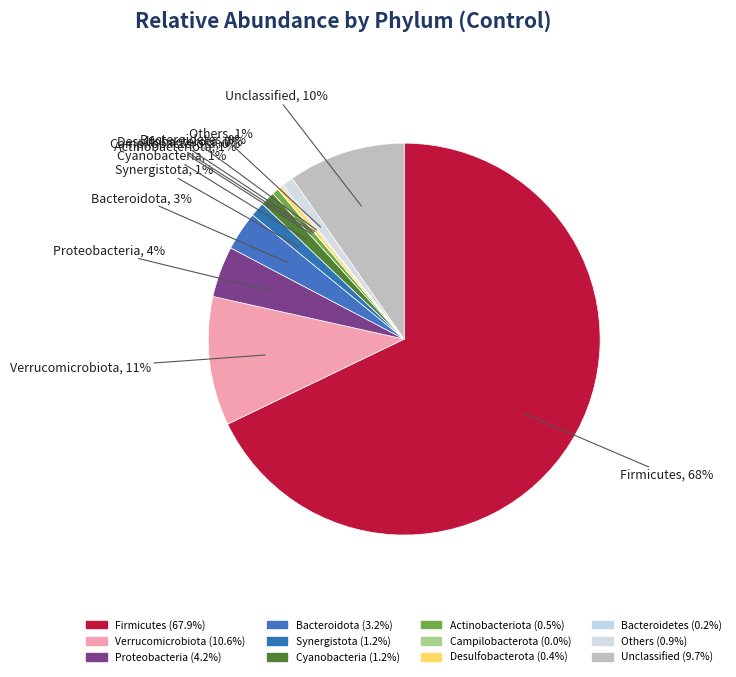

What is the largest slice in the pie chart?

Firmicutes